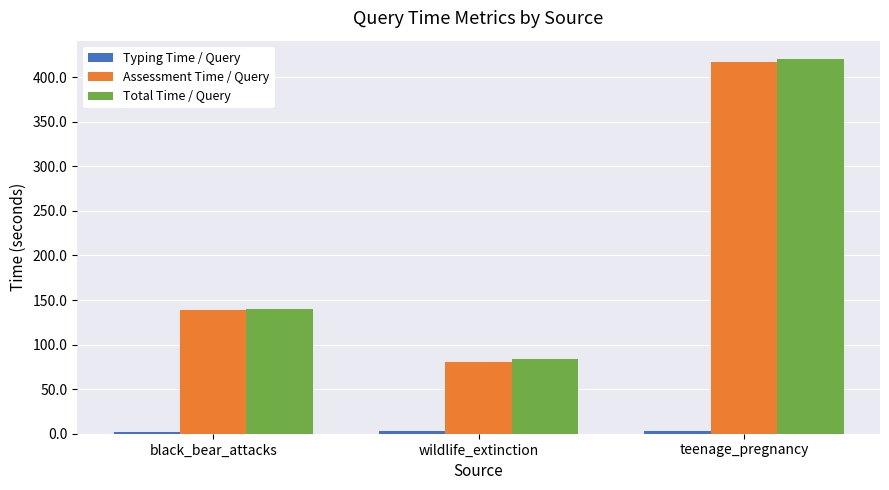

At which category is the sum across all series the highest?

teenage_pregnancy